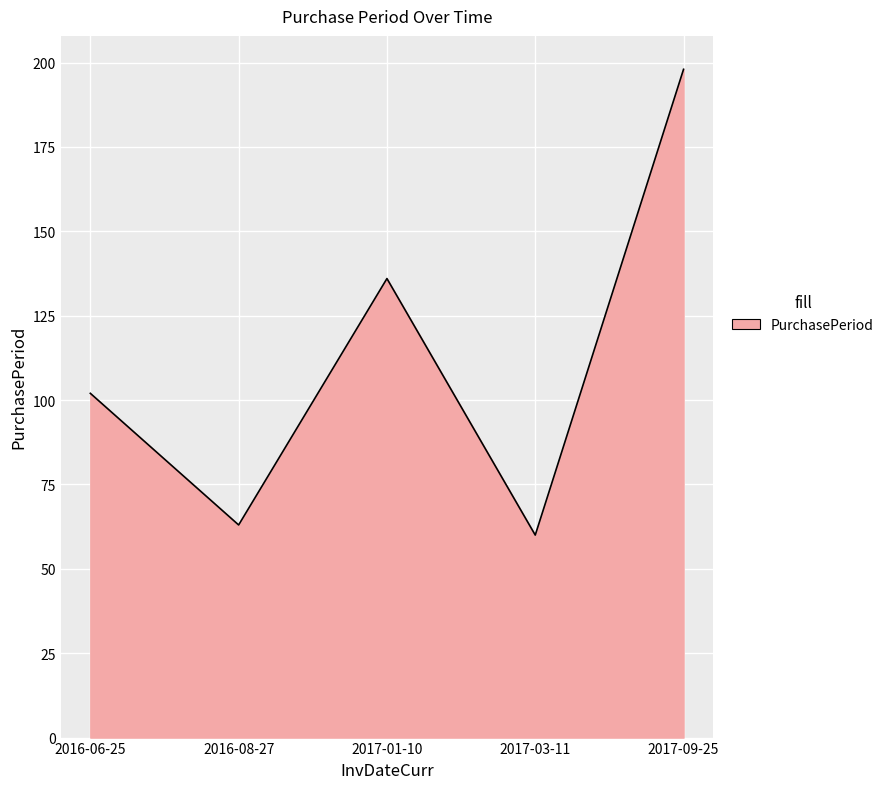

What is the difference between the maximum and minimum values?

138